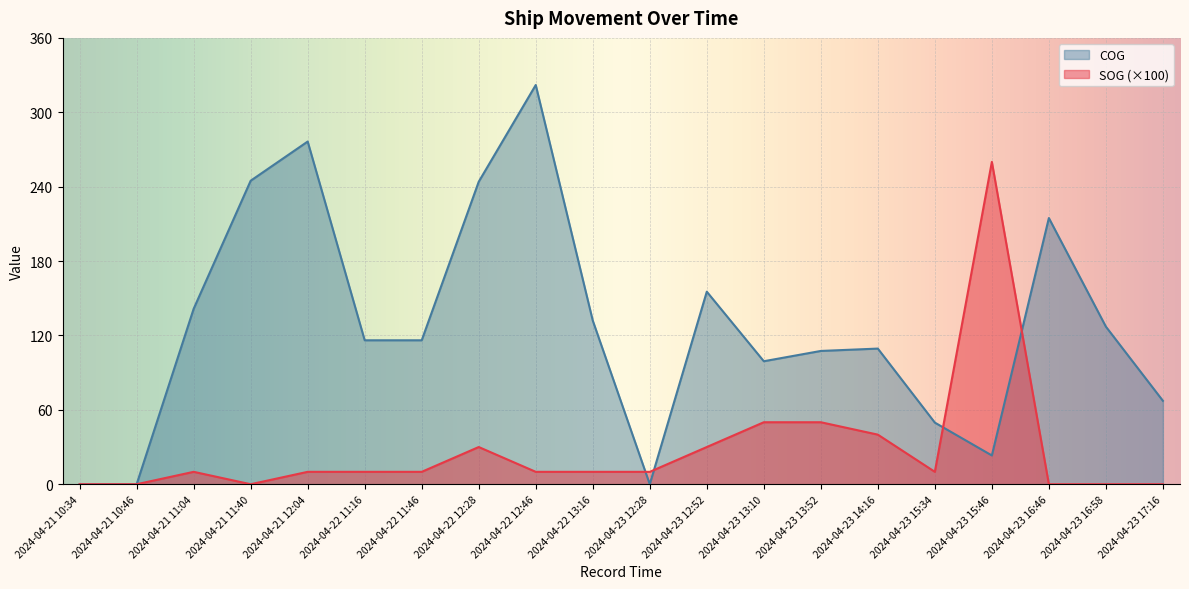

What is the maximum value for COG?

322.0